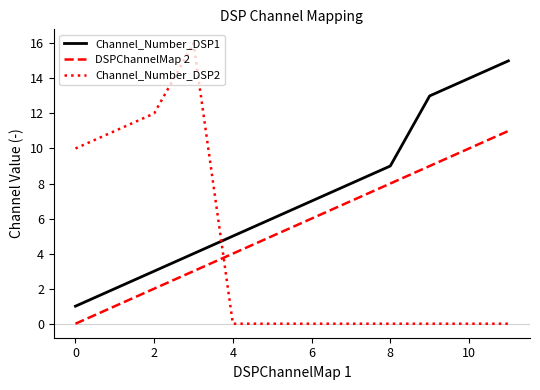

What is the greatest value displayed?

16